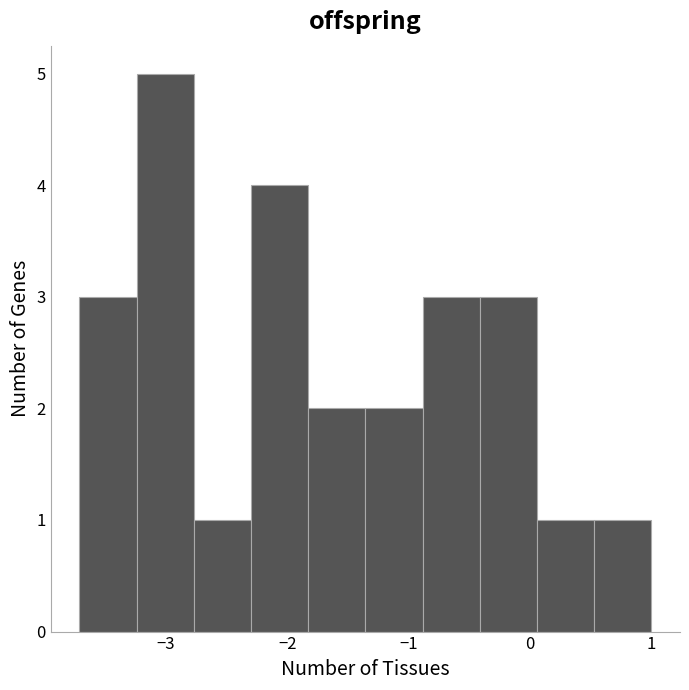

How tall is the bar that spans 0.5 to 1.0 on the x-axis? Neither the bar edges nor the heights are printed on the chart, so give them approximately, as read against the axes.

1